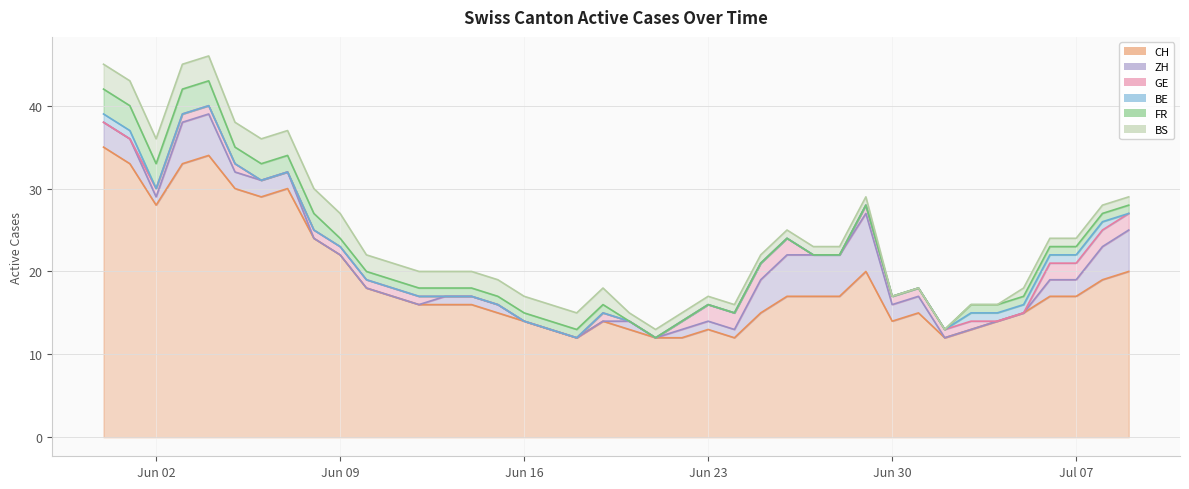

Between 2020-06-11 and 2020-06-22, which is larger?

2020-06-11